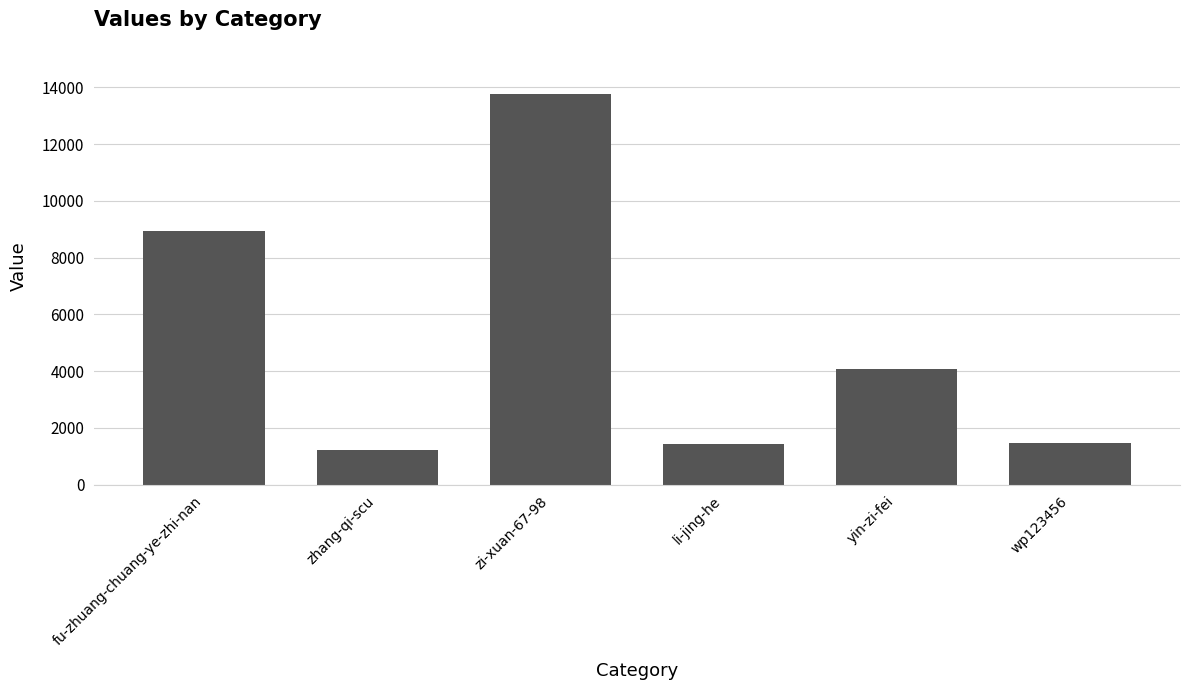

Count the number of categories in the chart.

6